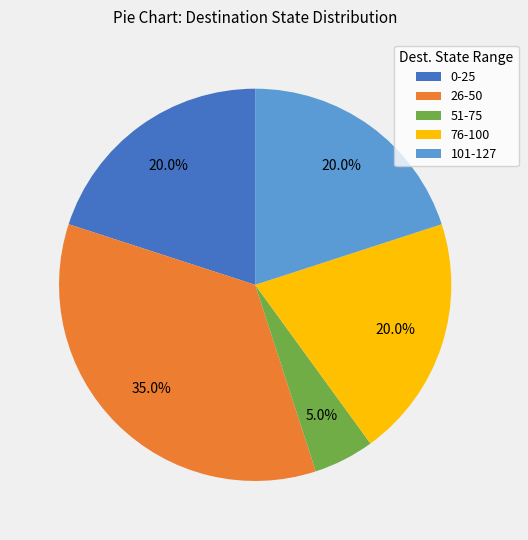

Does 51-75 account for over 50% of the chart?

No